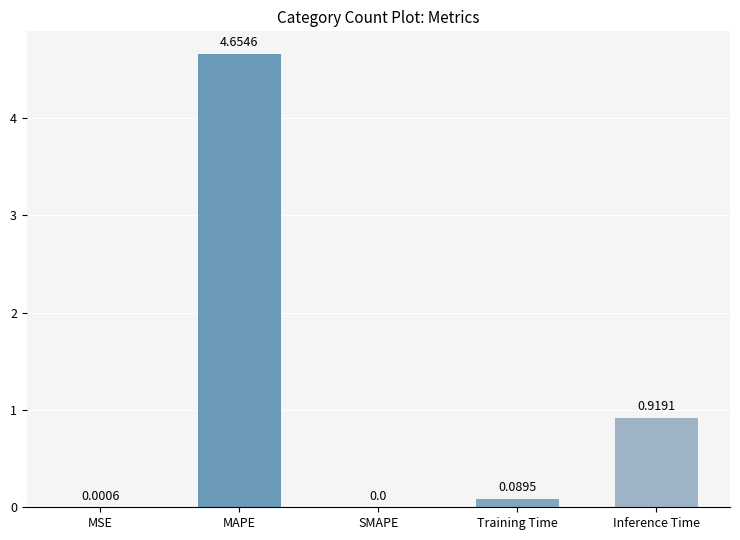

What is the average value?

1.1